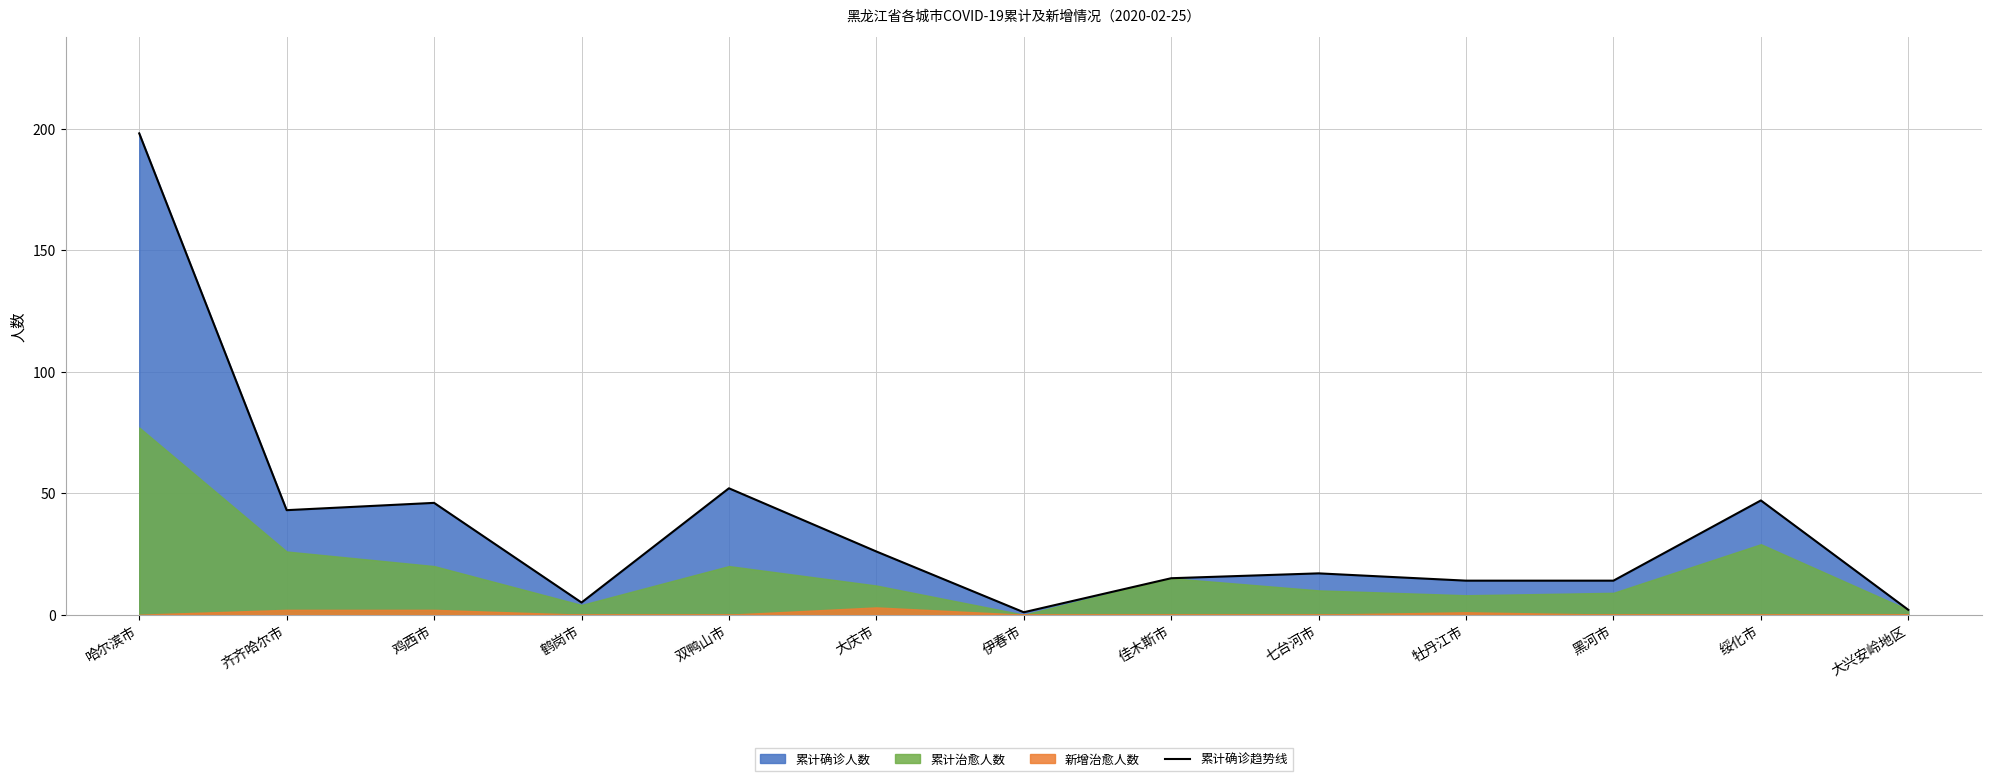

List the labels in order of value, smallest first.

伊春市, 大兴安岭地区, 鹤岗市, 牡丹江市, 黑河市, 佳木斯市, 七台河市, 大庆市, 齐齐哈尔市, 鸡西市, 绥化市, 双鸭山市, 哈尔滨市